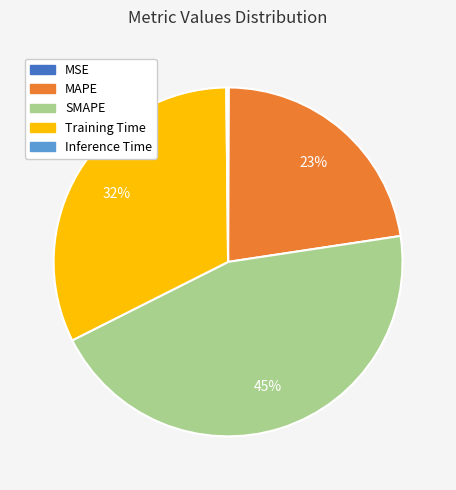

Approximately how many times larger is the value at SMAPE compared to Training Time?

1.4